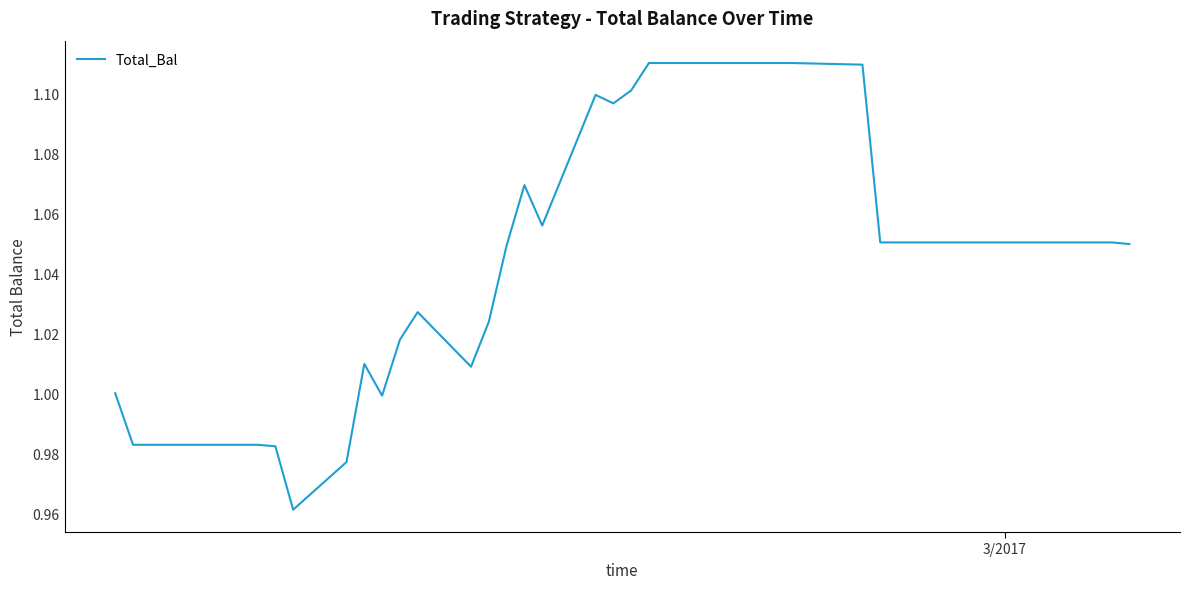

Is this an area chart (filled region under the line)?

No